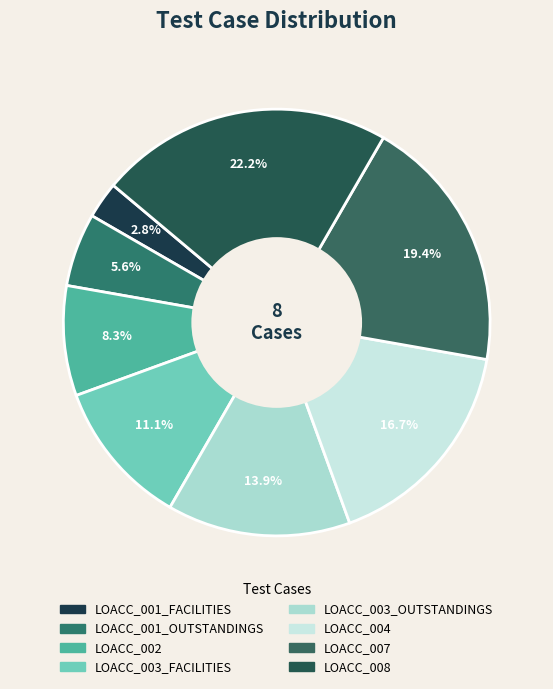

To the nearest percent, what percentage of the pie is LOACC_003_FACILITIES?

11%